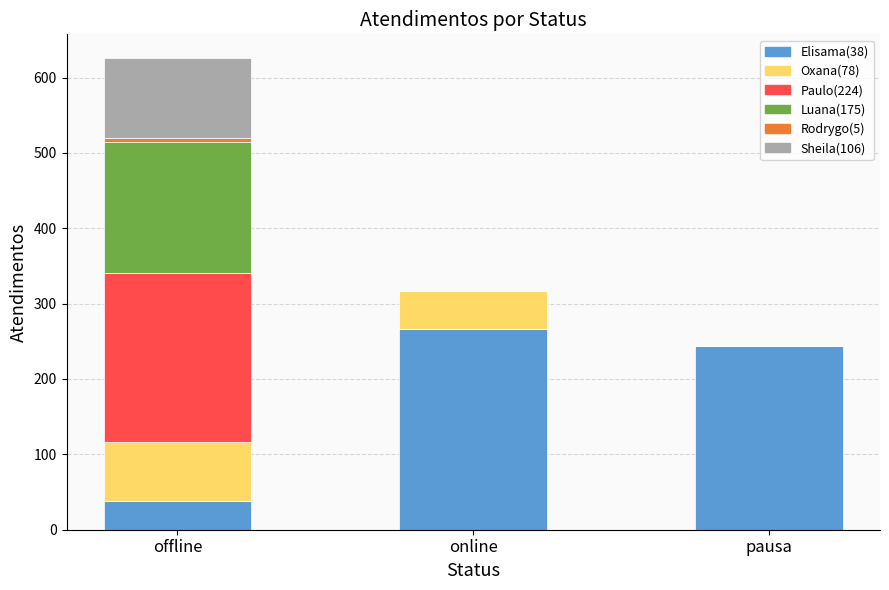

What is the total value across all series at pausa?

244